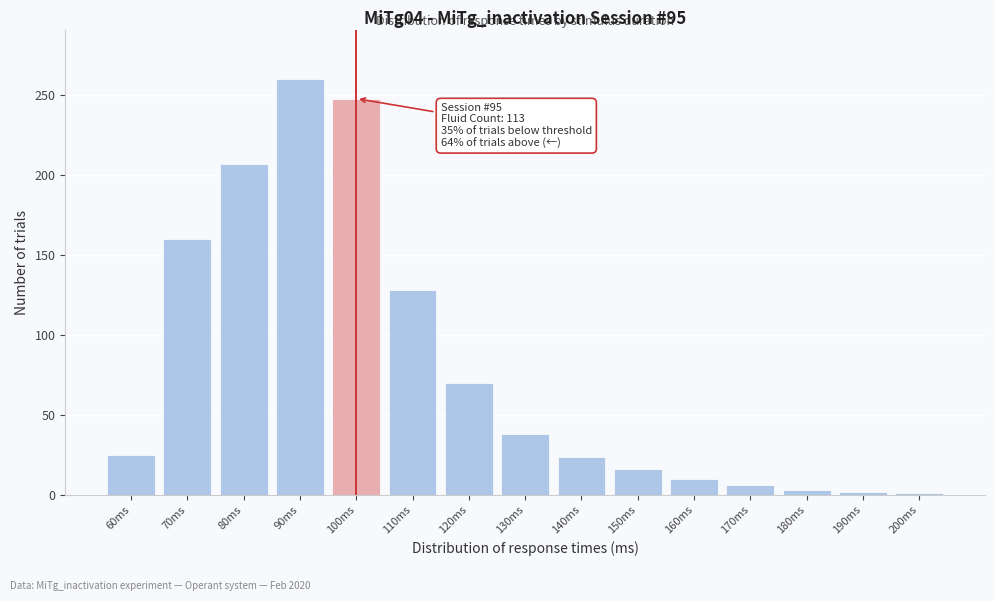

What is the label of the 8th bar from the right?

130ms